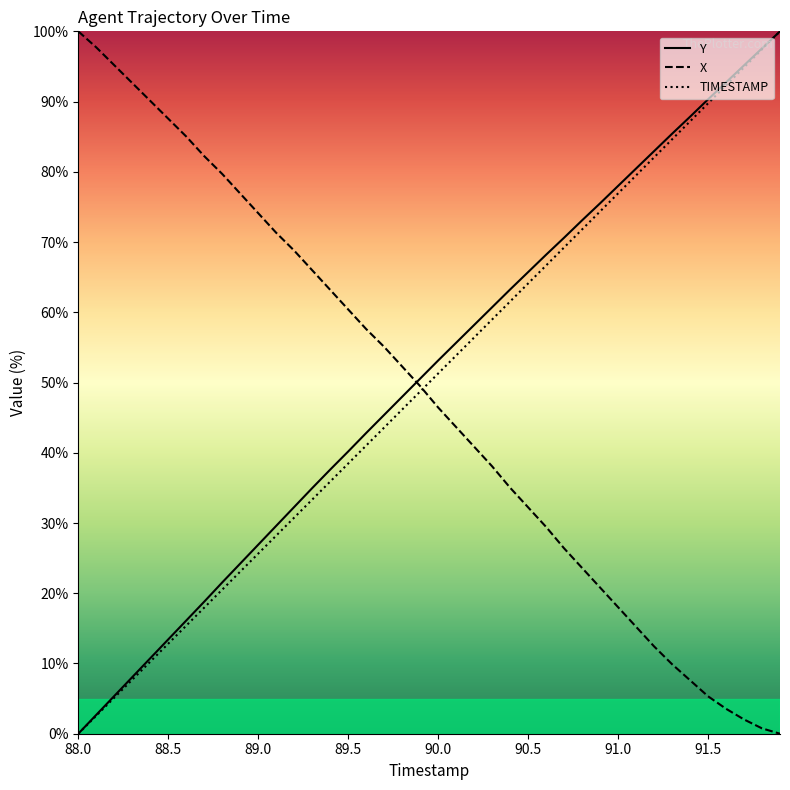

Rank the series at 88.0 from highest to lowest value.

X, Y, TIMESTAMP